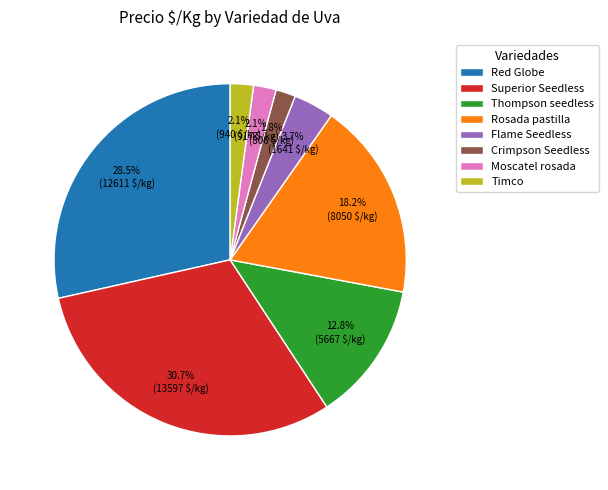

What percentage is the Timco slice, to the nearest percent?

2%